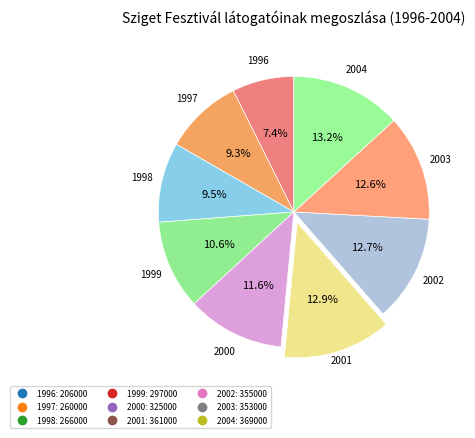

Combined, what portion of the pie is 1999 and 1996?

18.0%